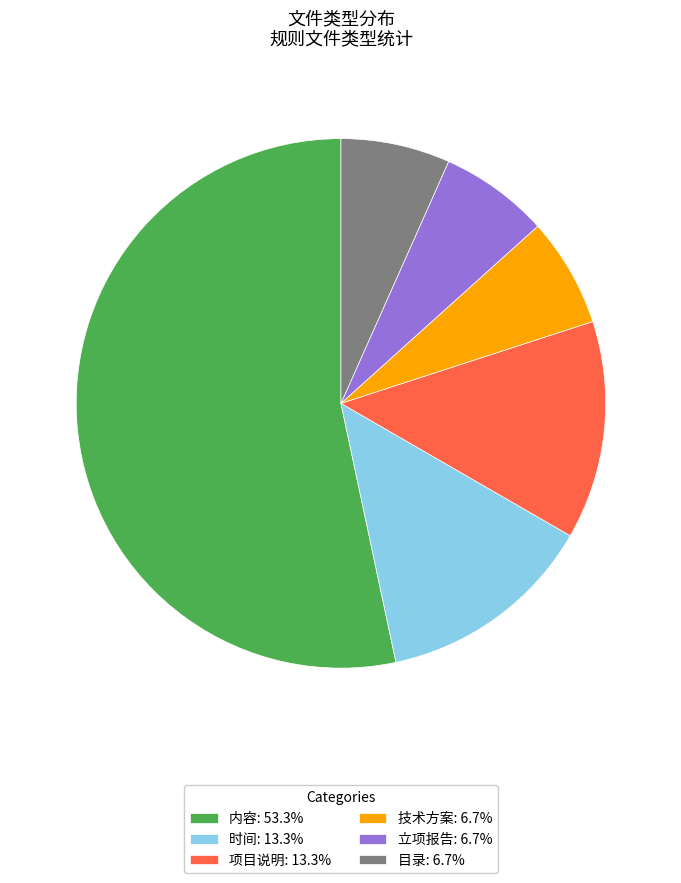

Approximately how many times larger is the value at 时间: 13.3% compared to 目录: 6.7%?

2.0